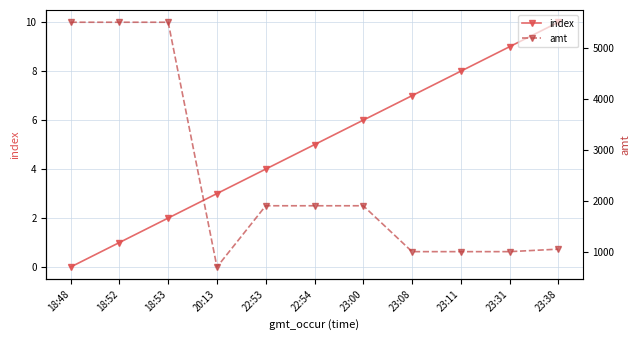

What is the difference between the second highest and second lowest values in the amt series?

4500